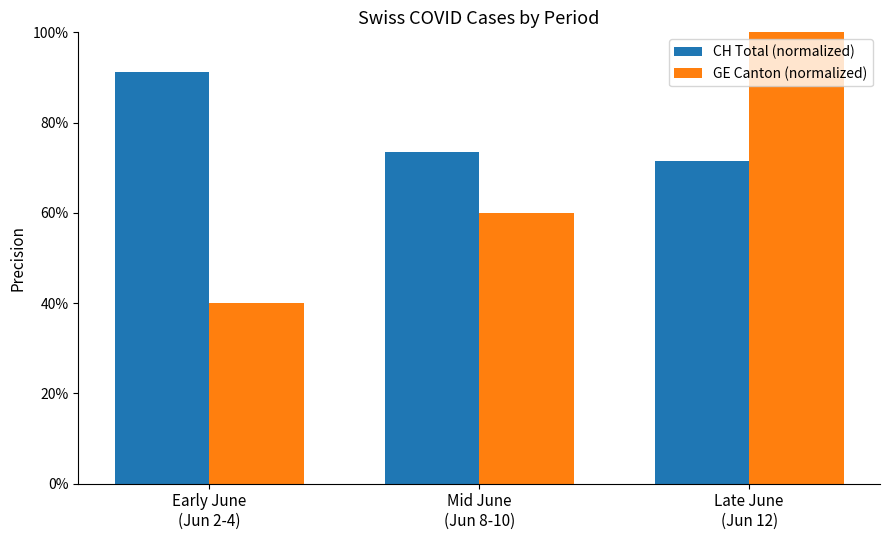

What is the label of the 2nd bar from the right?

Mid June
(Jun 8-10)